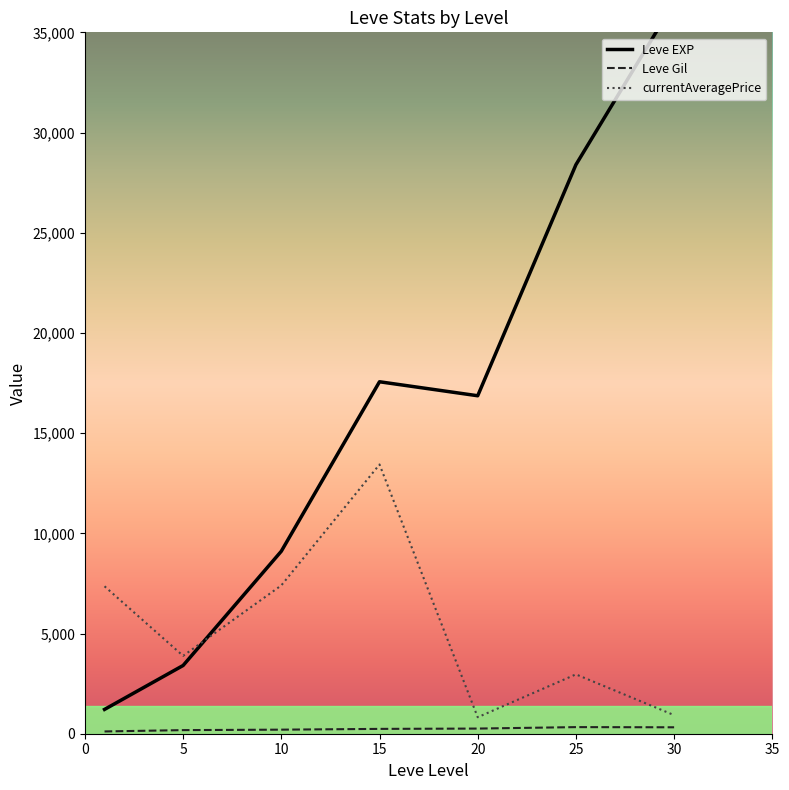

What are all the series names shown in the legend?

Leve EXP, Leve Gil, currentAveragePrice